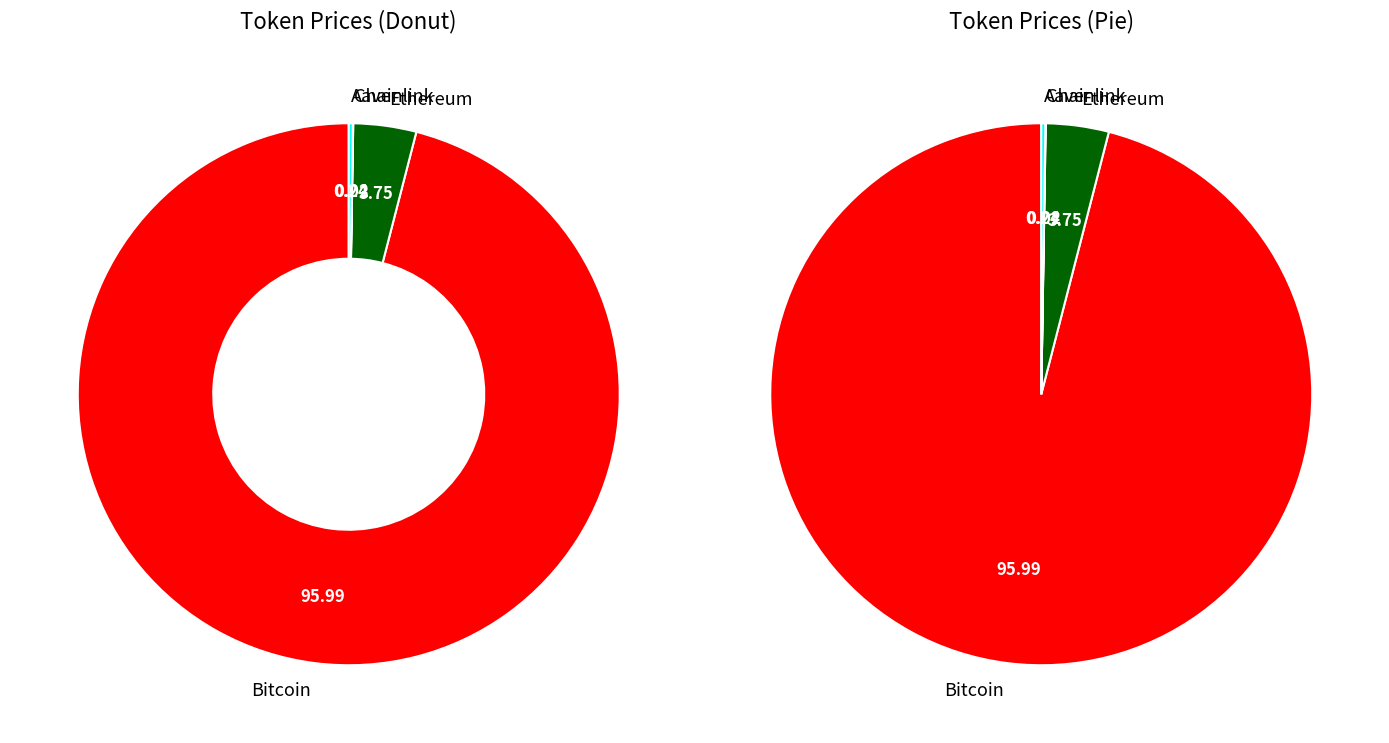

Between Chainlink and Bitcoin, which is larger?

Bitcoin